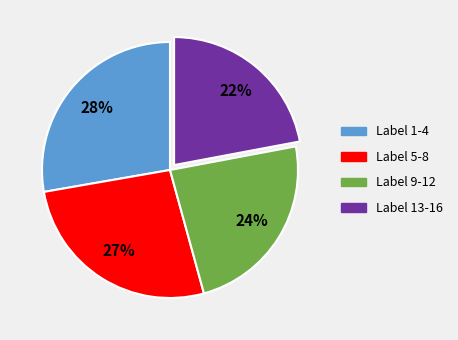

To the nearest percent, what is the average slice percentage?

25%